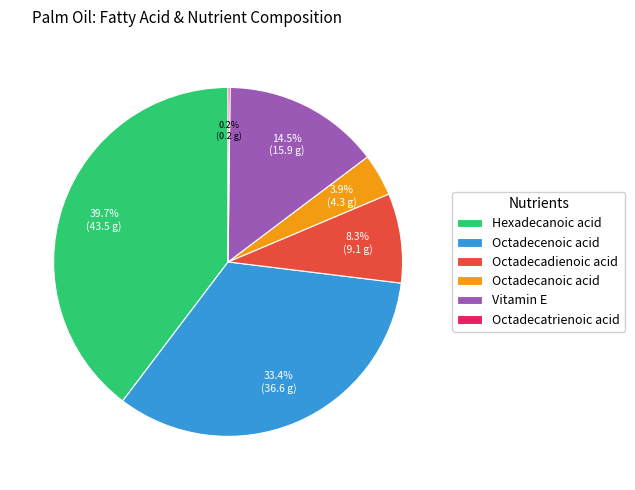

Is the sum of Hexadecanoic acid and Octadecenoic acid greater than half?

Yes